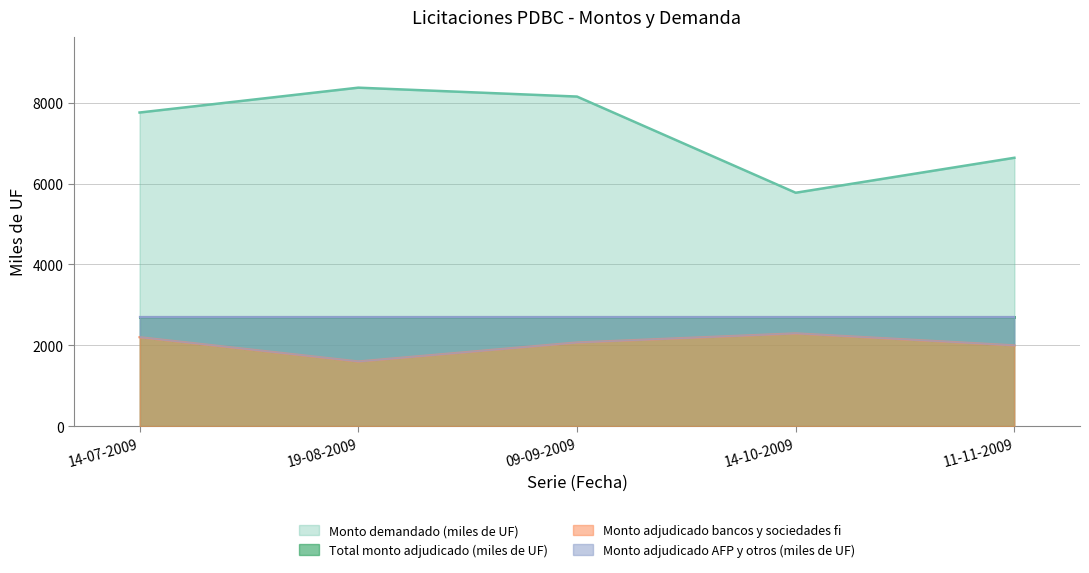

What is the maximum value shown in the chart?

8375